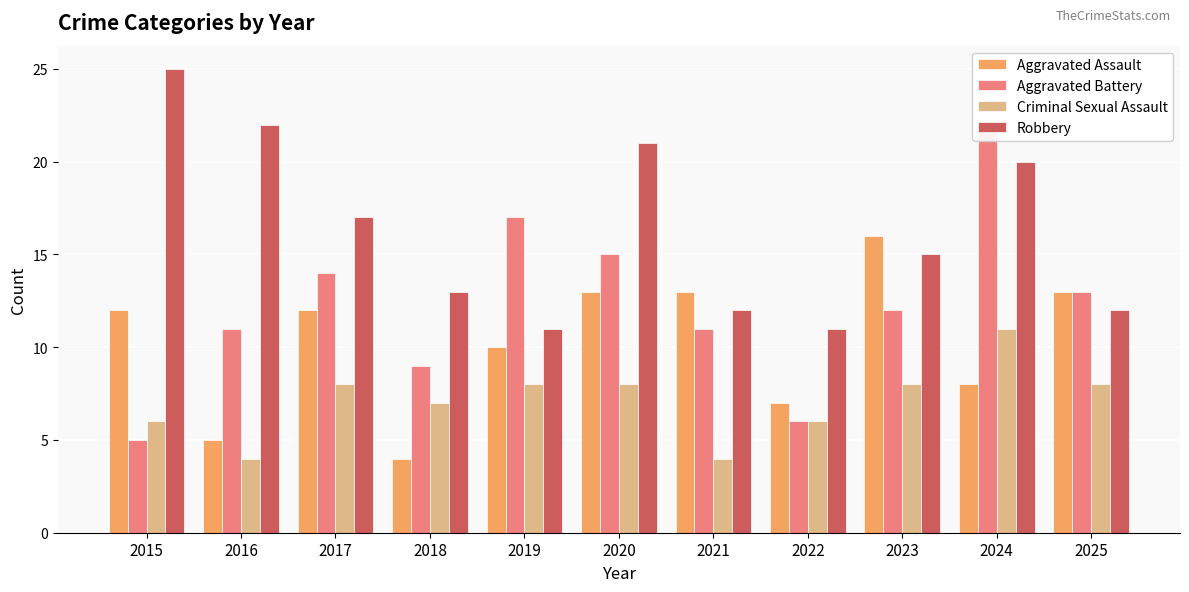

How many Criminal Sexual Assault values are between 6 and 8?

8